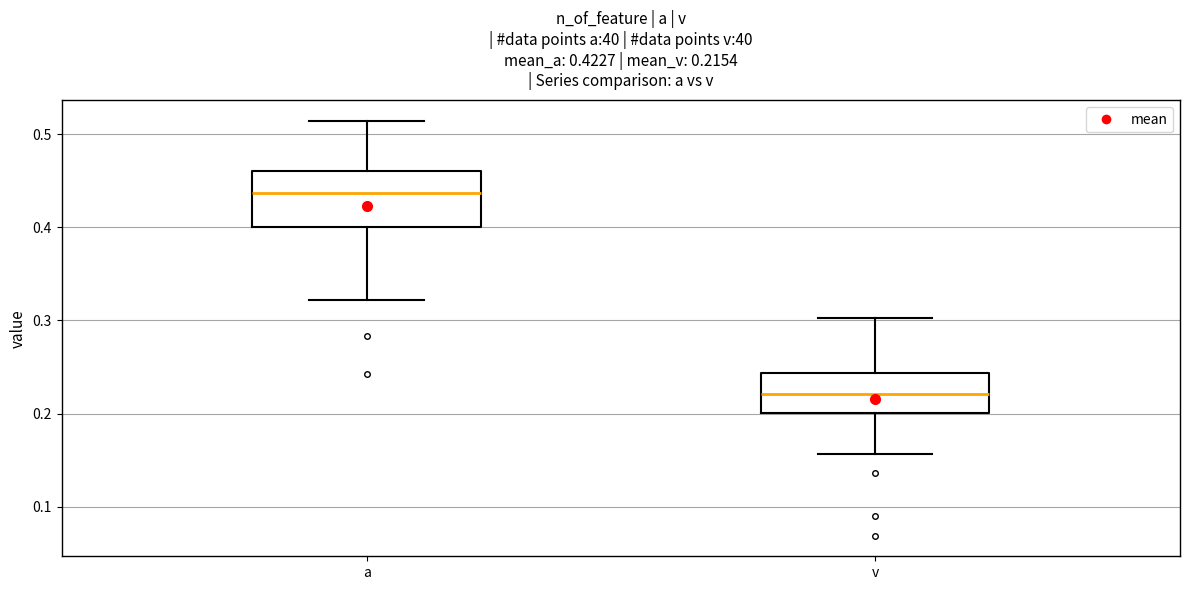

Comparing the boxes themselves (not the whiskers), which one is the tallest?

a